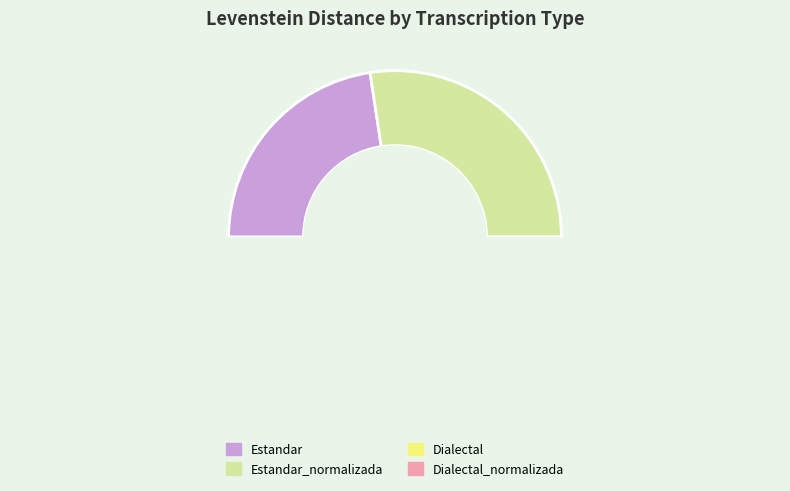

How many segments does this pie chart have?

4